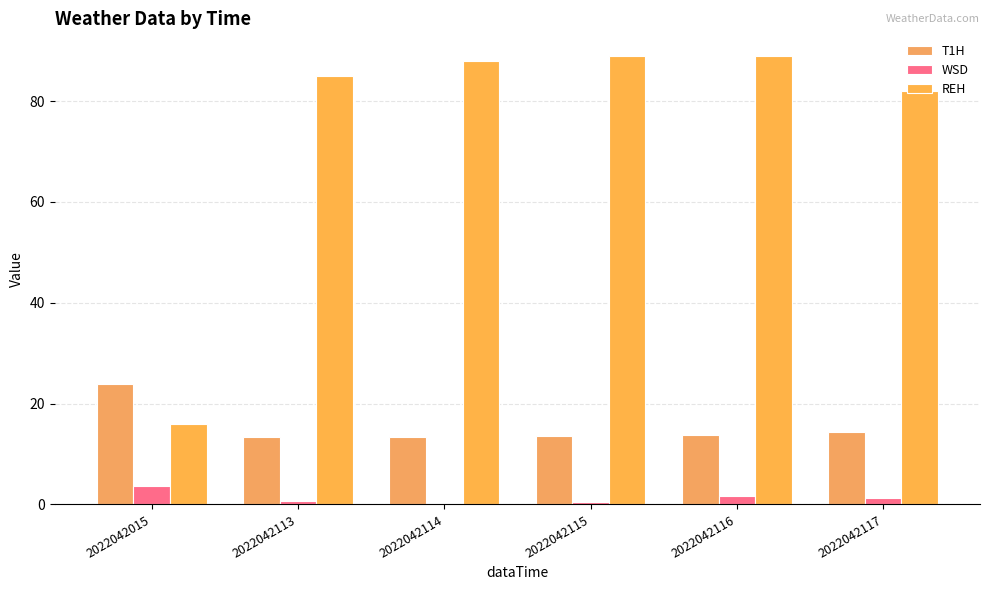

At which label does WSD first exceed 1?

2022042015